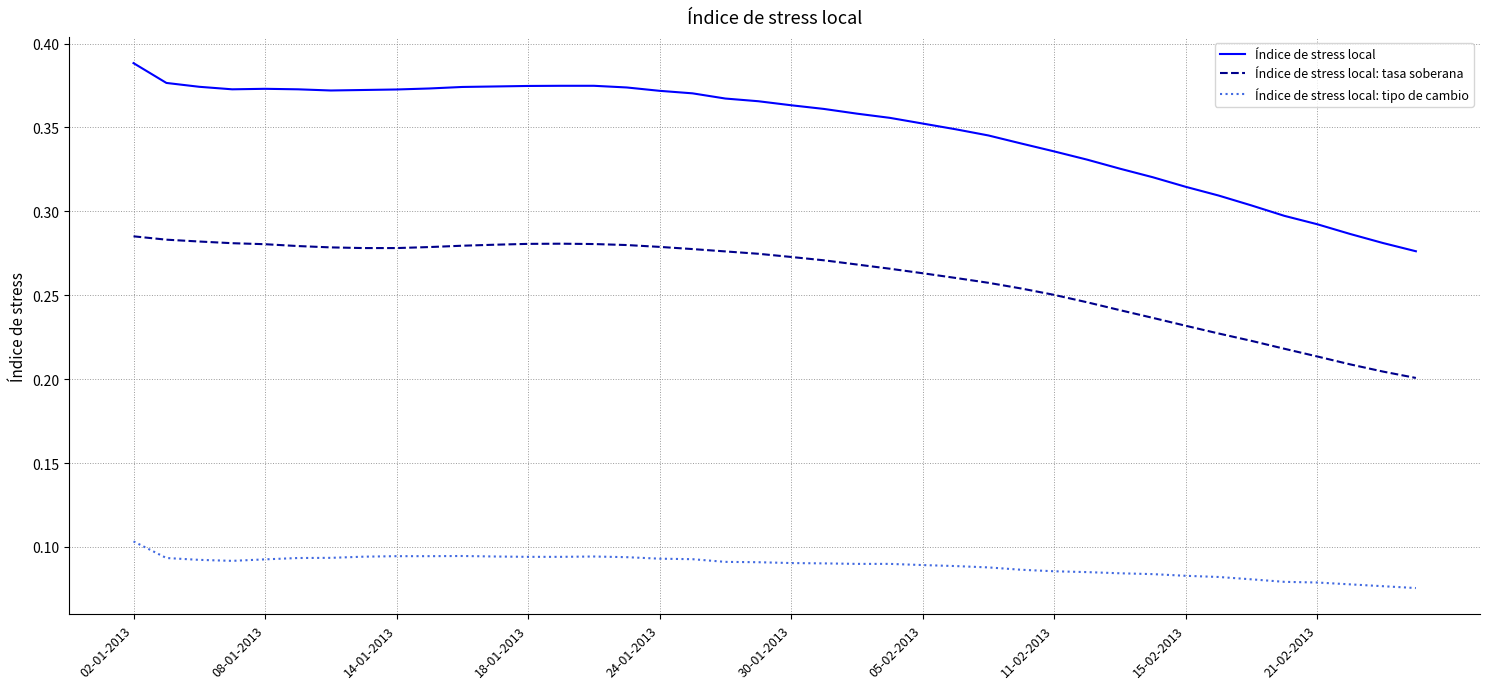

True or false: Índice de stress local: tipo de cambio and Índice de stress local cross at least once.

False